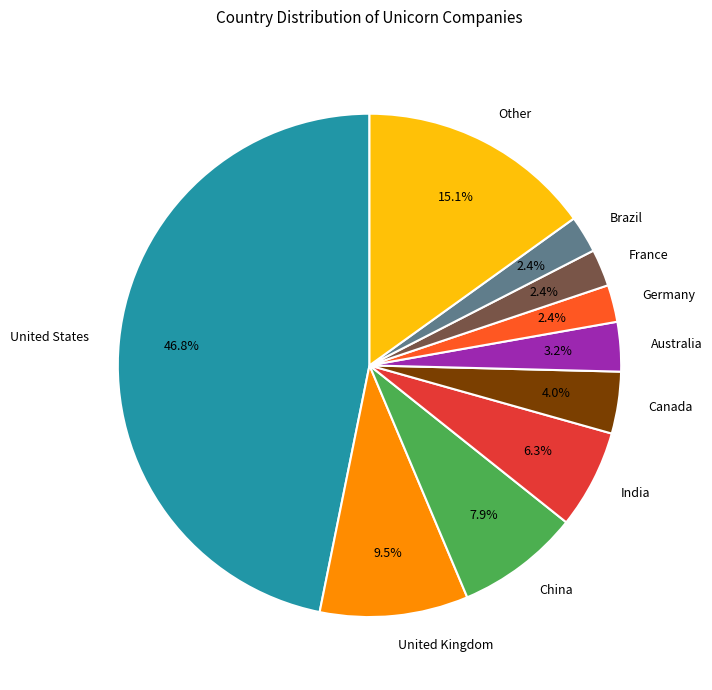

The United Kingdom slice represents 20% of the pie. True or false?

False